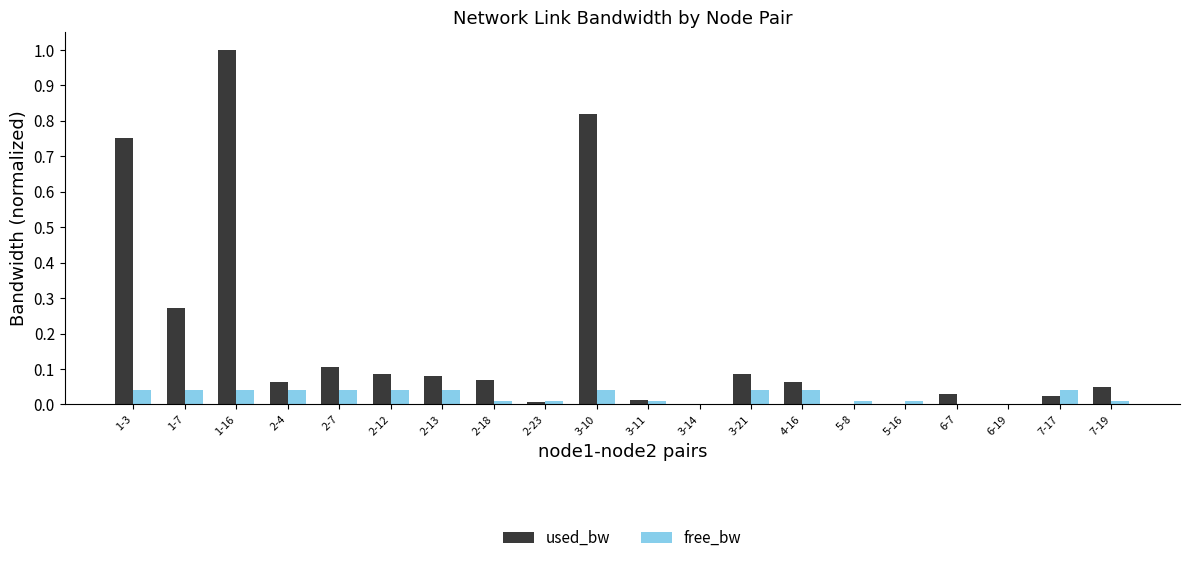

The value of used_bw at 5-16 is 0.0. True or false?

True